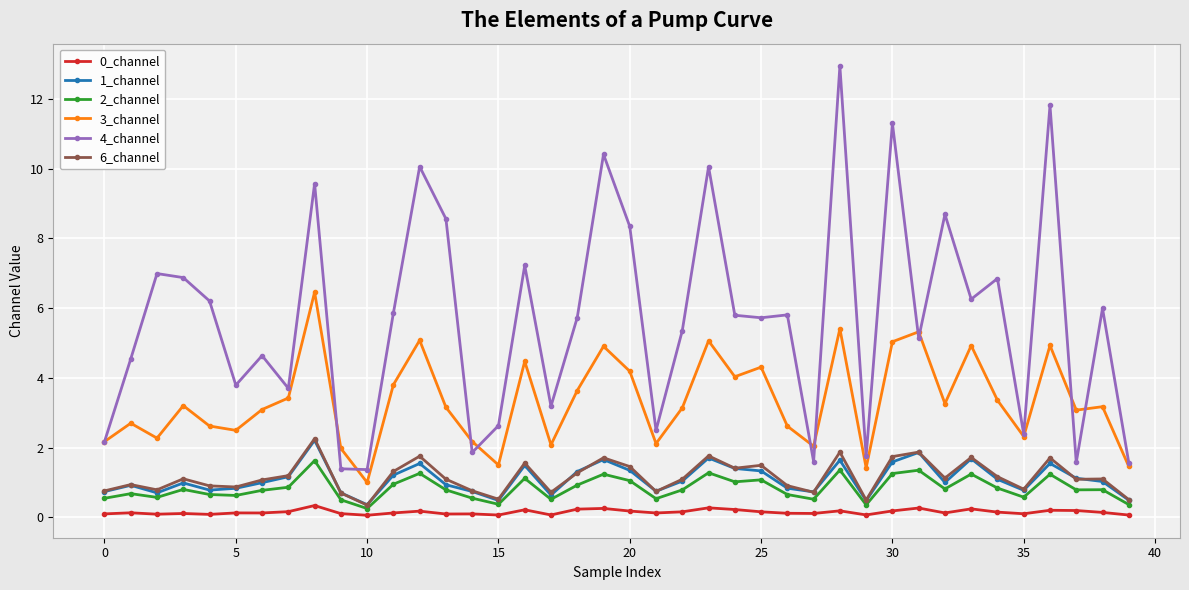

What is the smallest value displayed?

0.1